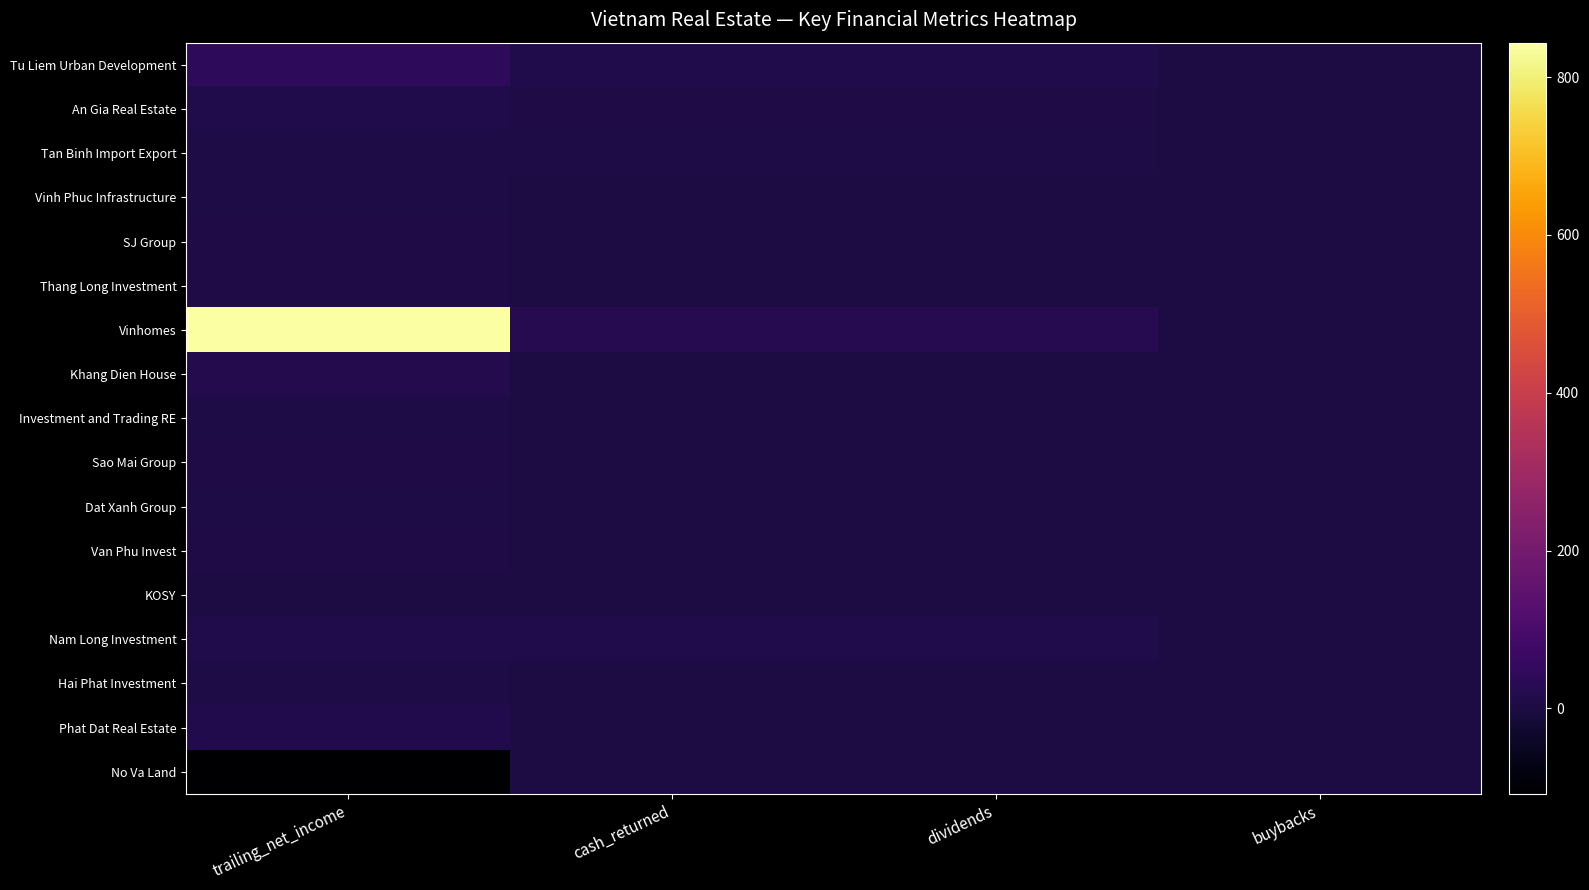

Which series has the widest spread of values?

Vinhomes